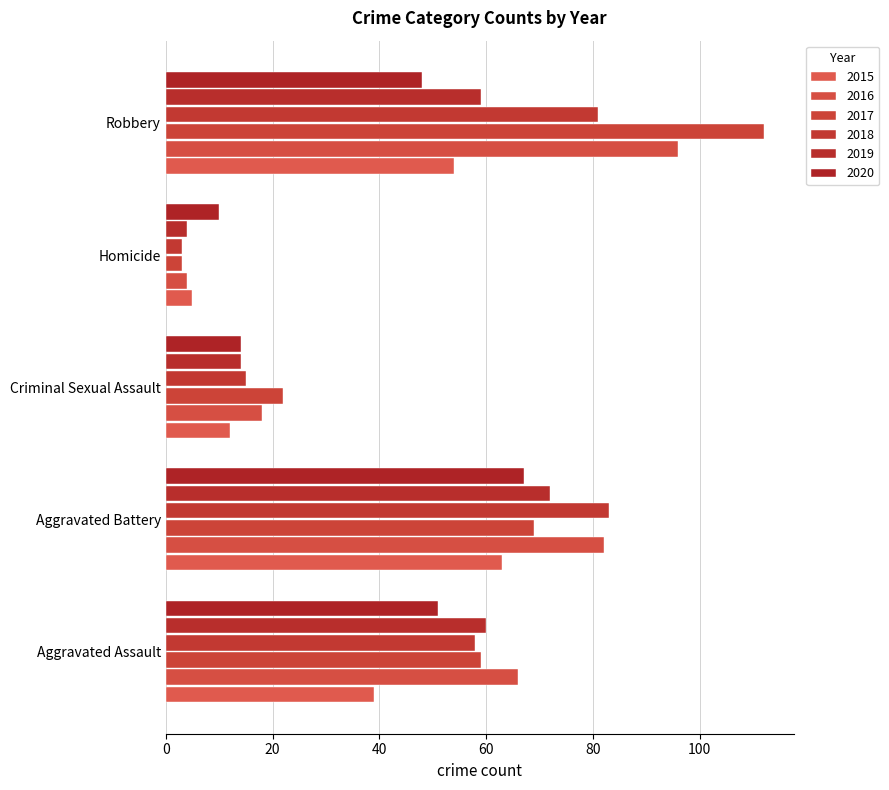

Which has a higher value, Aggravated Assault or Aggravated Battery?

Aggravated Battery